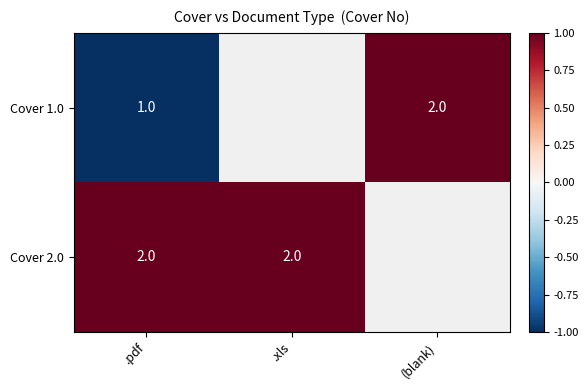

At how many categories does at least one series exceed 0?

3